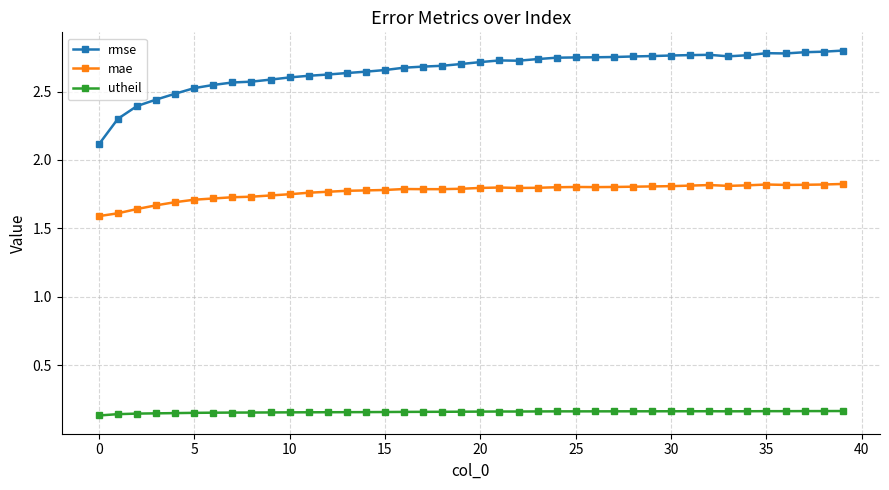

How many lines are shown in the chart?

3